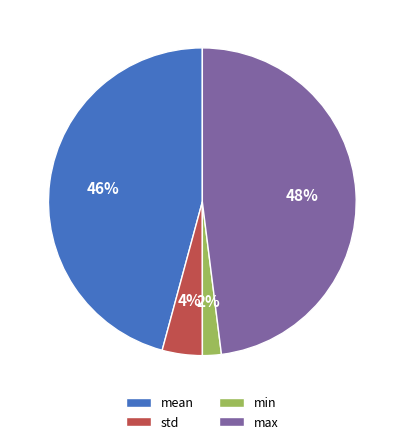

The max slice represents 48% of the pie. True or false?

True